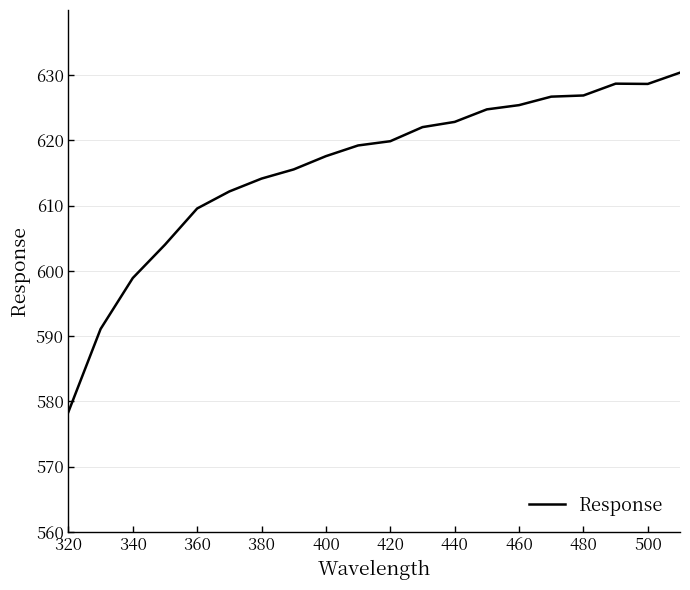

What is the greatest value displayed?

630.4